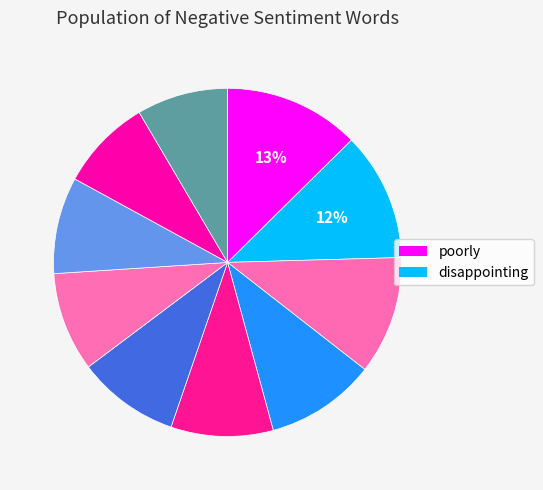

Which slice is the largest?

poorly